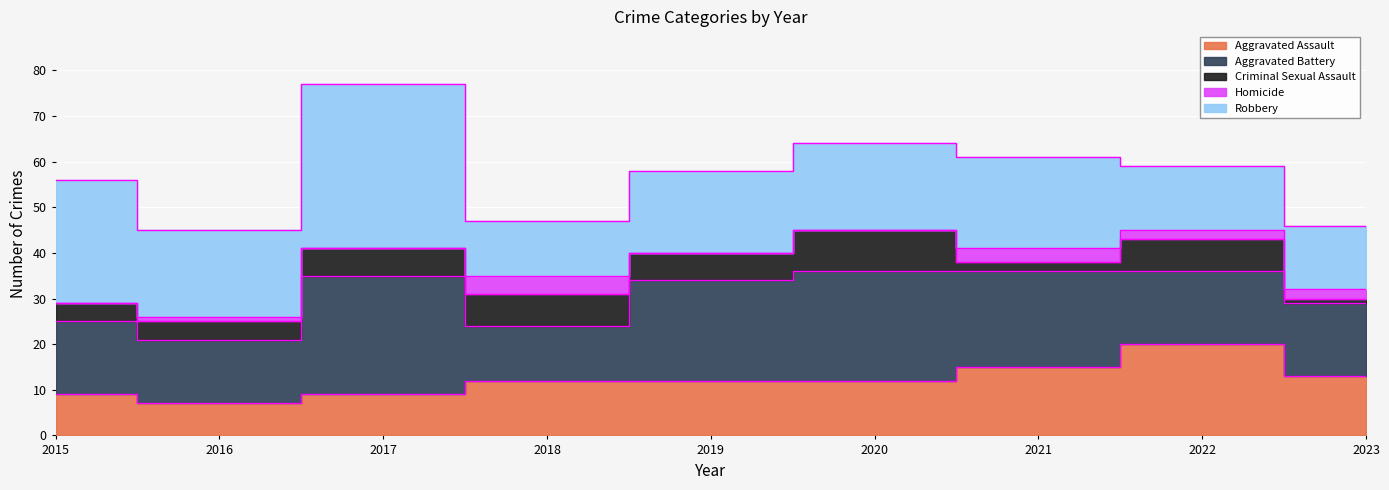

At how many categories does at least one series exceed 27?

1